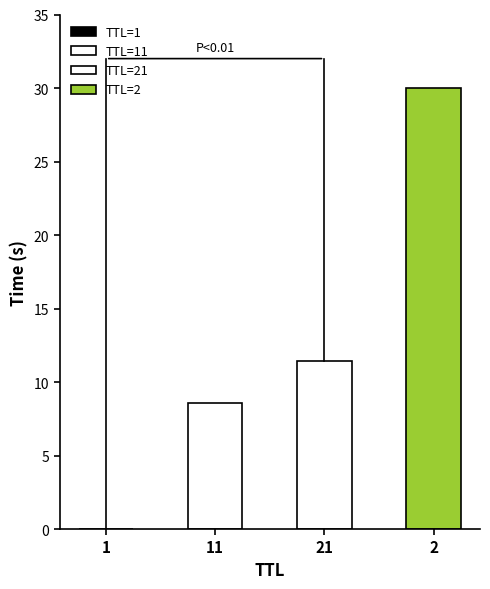

What is the label of the 3rd bar from the right?

11